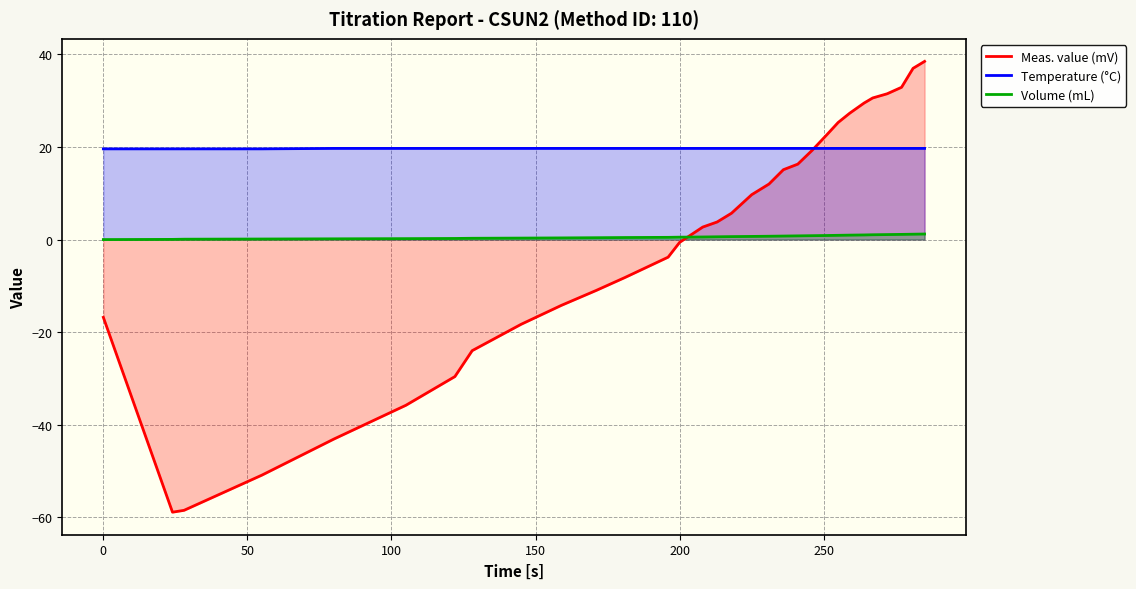

True or false: Temperature (°C) and Volume (mL) intersect in this chart.

False